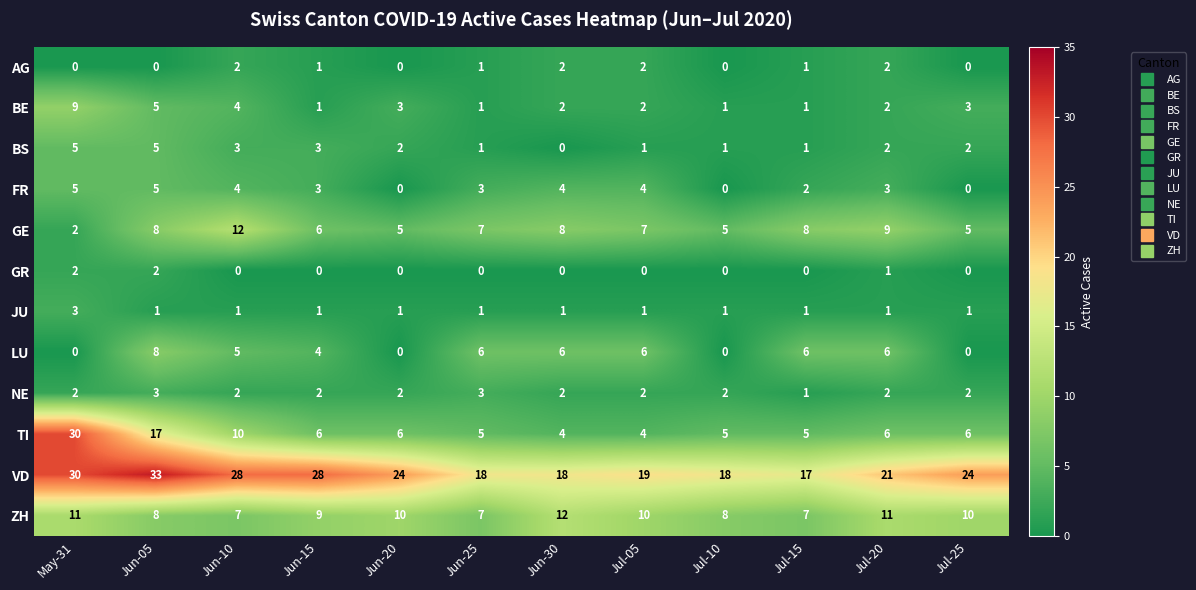

At which label is BE closest to 5?

Jun-05